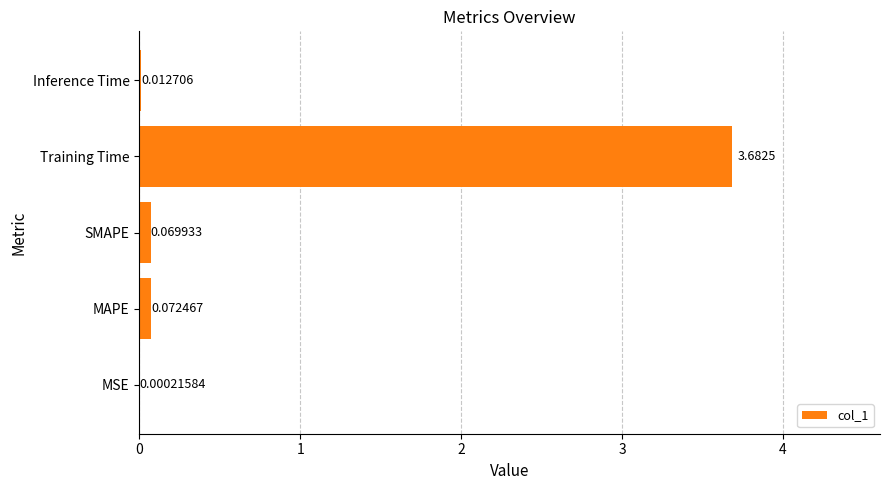

At which label is the value closest to 1?

MAPE